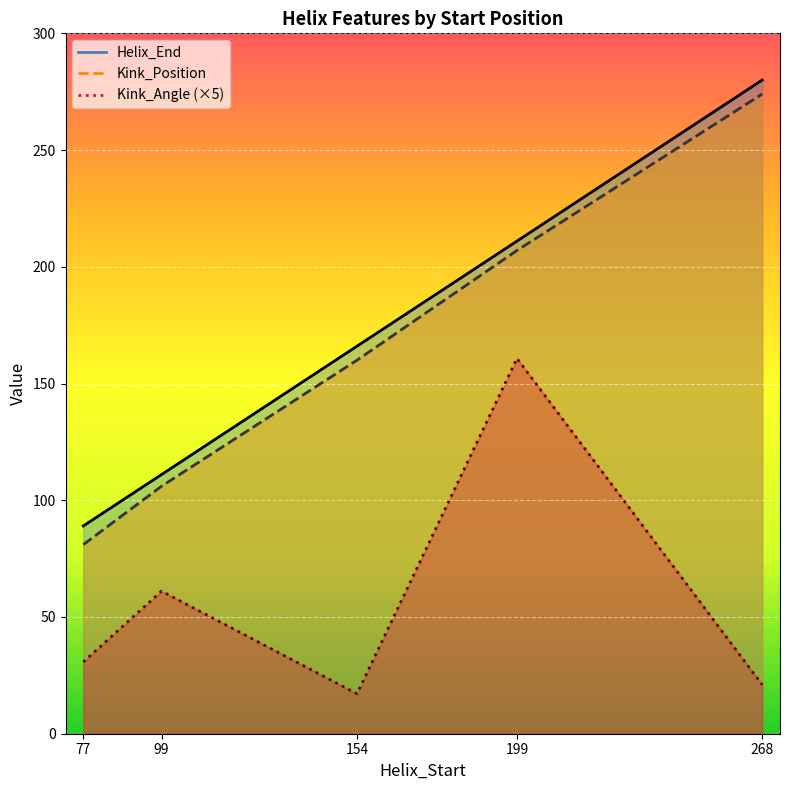

The value of Kink_Position at 99 is 165.8. True or false?

False